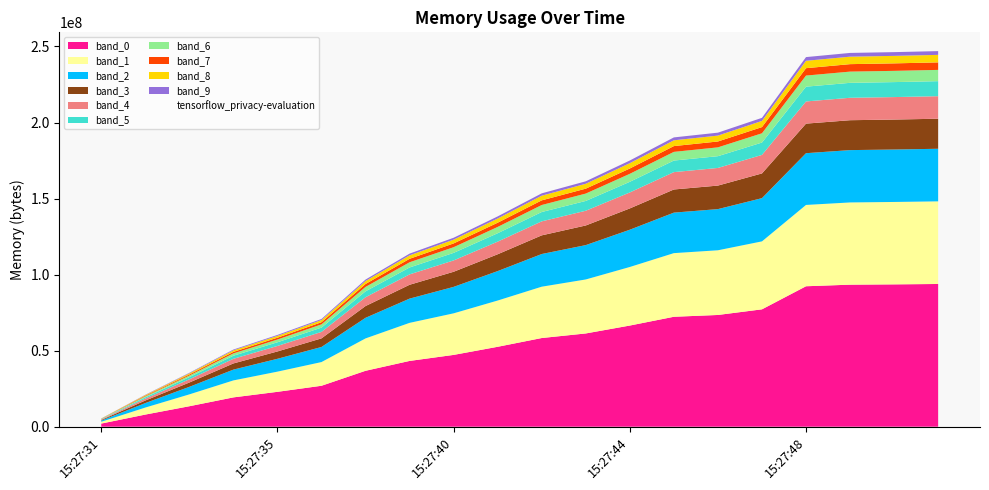

The chart shows a value of 434998334 at 15:27:50. True or false?

False